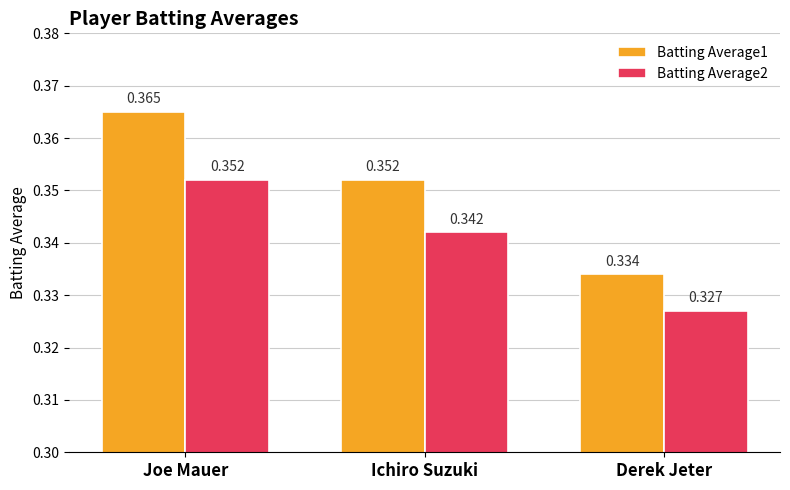

Rank the series by their maximum value, from highest to lowest.

Batting Average1, Batting Average2